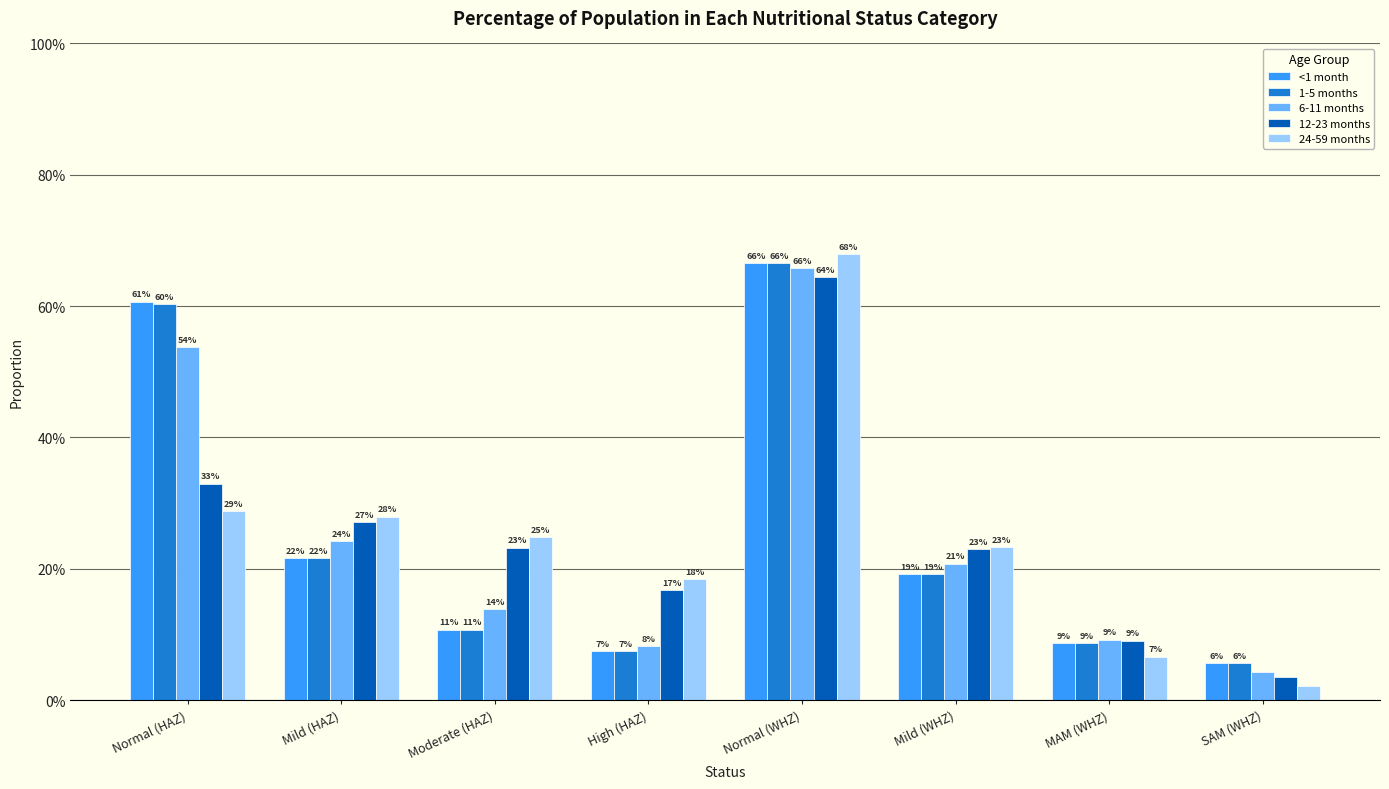

What is the label of the 2nd bar from the right?

MAM (WHZ)